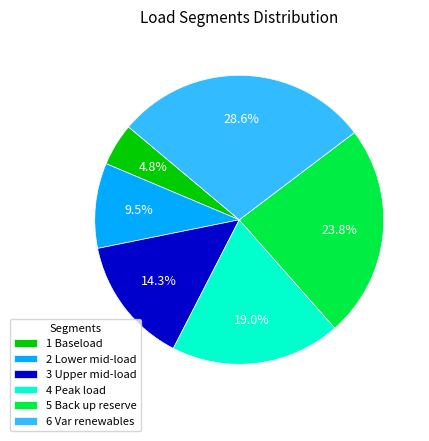

Approximately how many times larger is the value at 6 Var renewables compared to 1 Baseload?

6.0